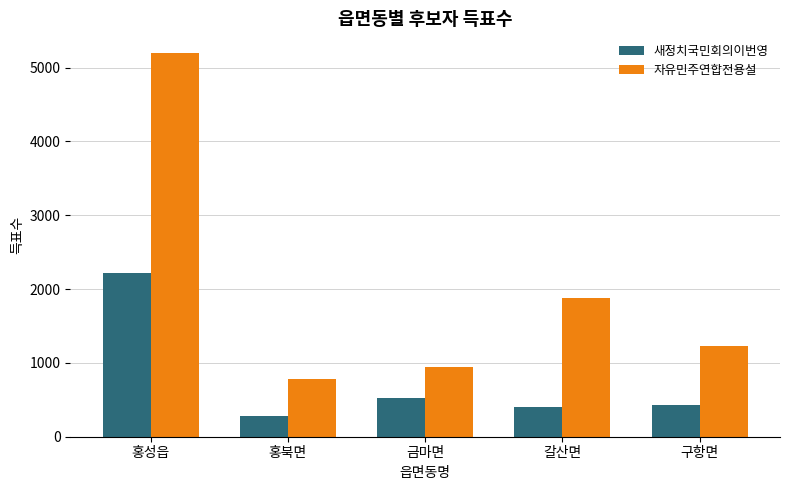

True or false: 새정치국민회의이번영 has a value of 224 at 구항면.

False